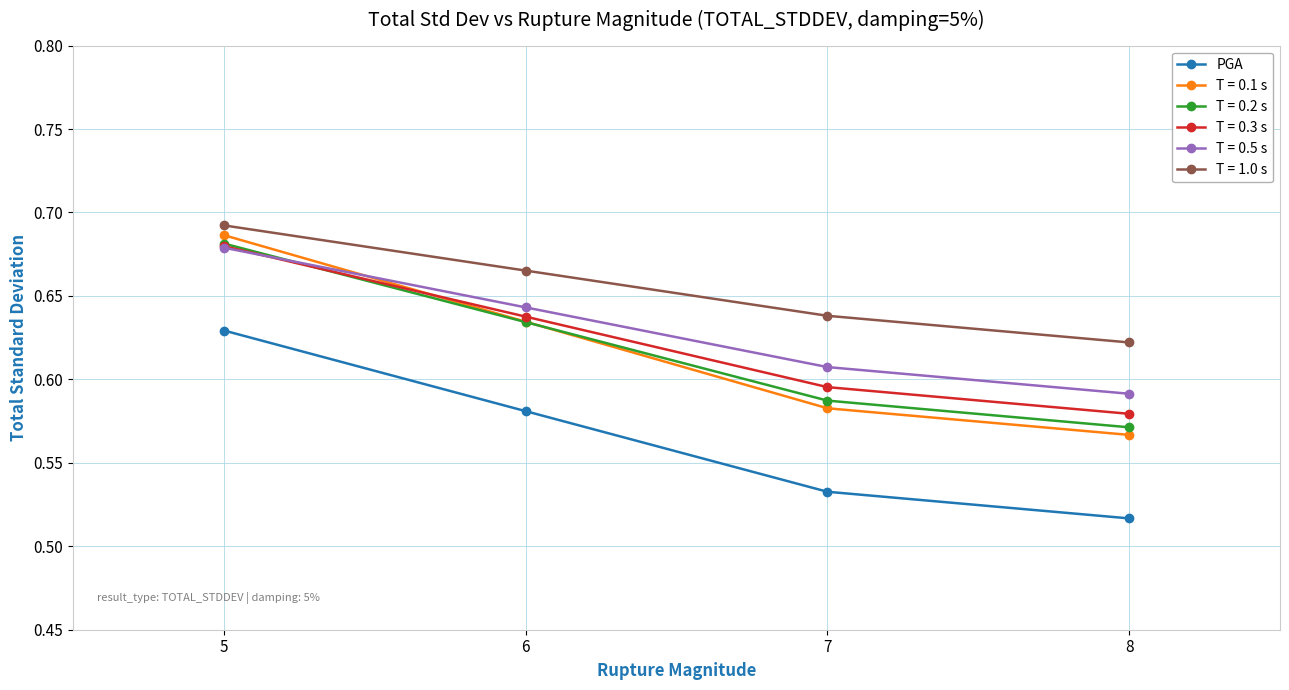

True or false: T = 0.3 s has a value of 1.0 at 5.

False